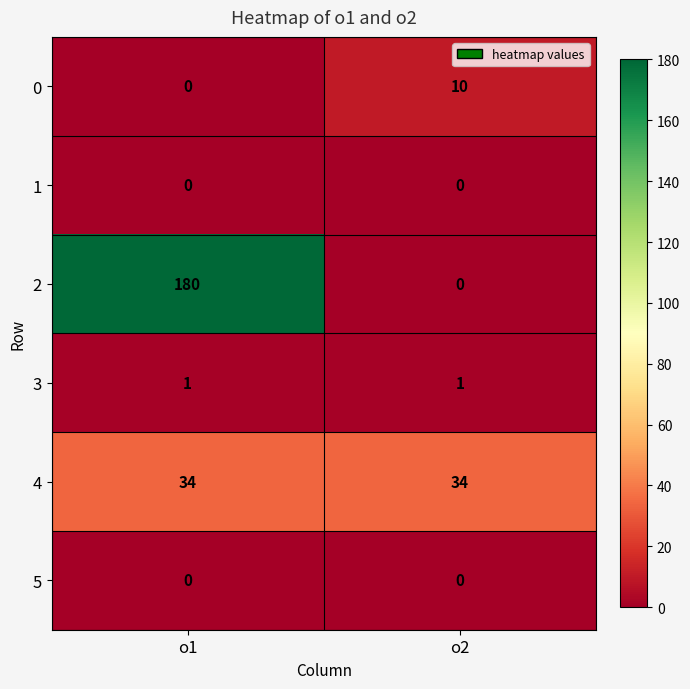

The 0 series shows 5 at o2. True or false?

False